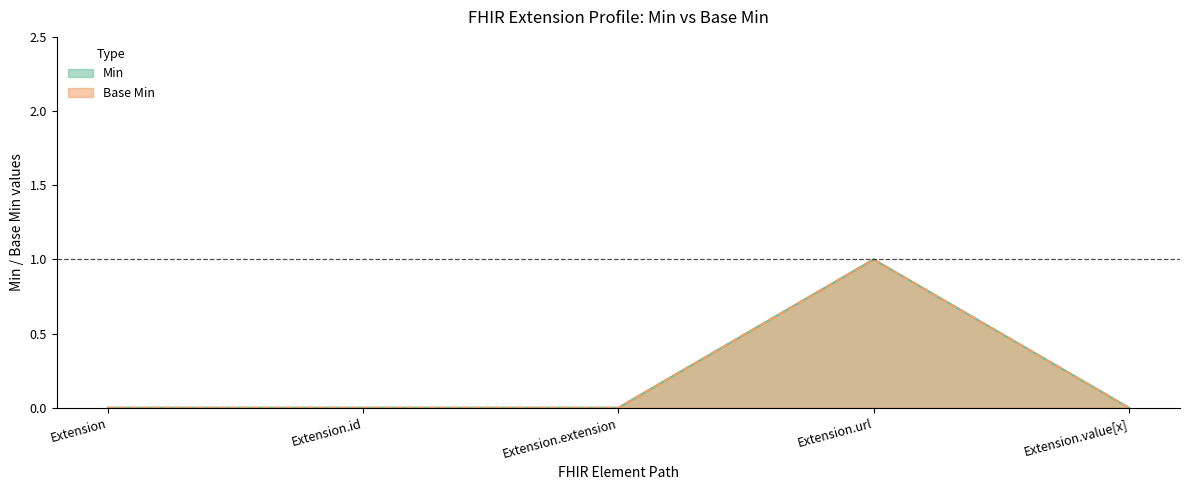

Which label corresponds to the smallest value in the chart?

Extension